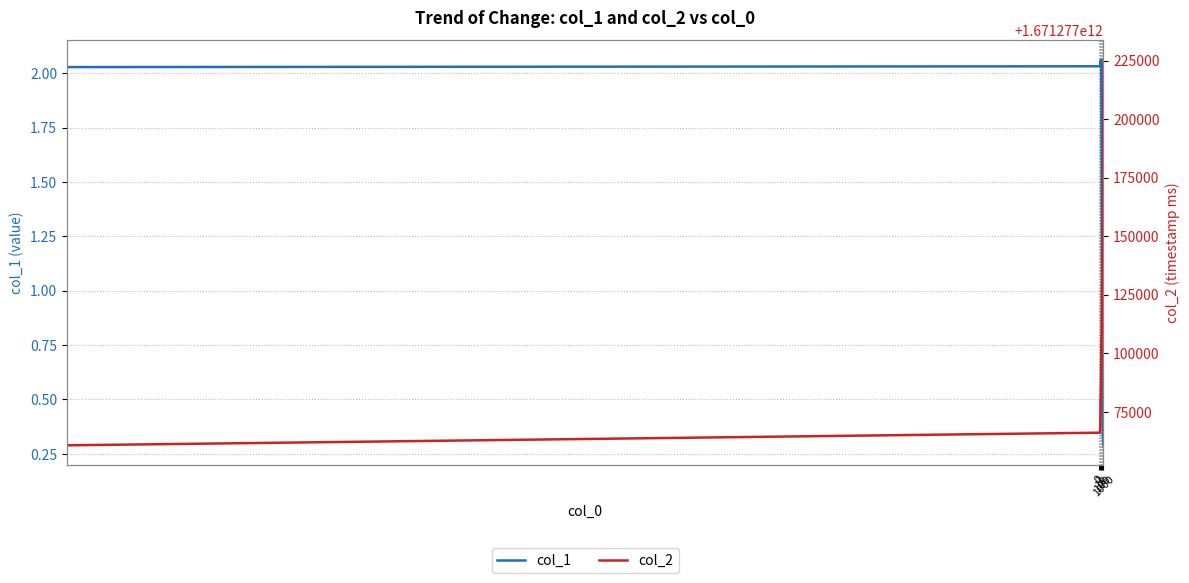

What is the maximum value shown in the chart?

1671277225341.0